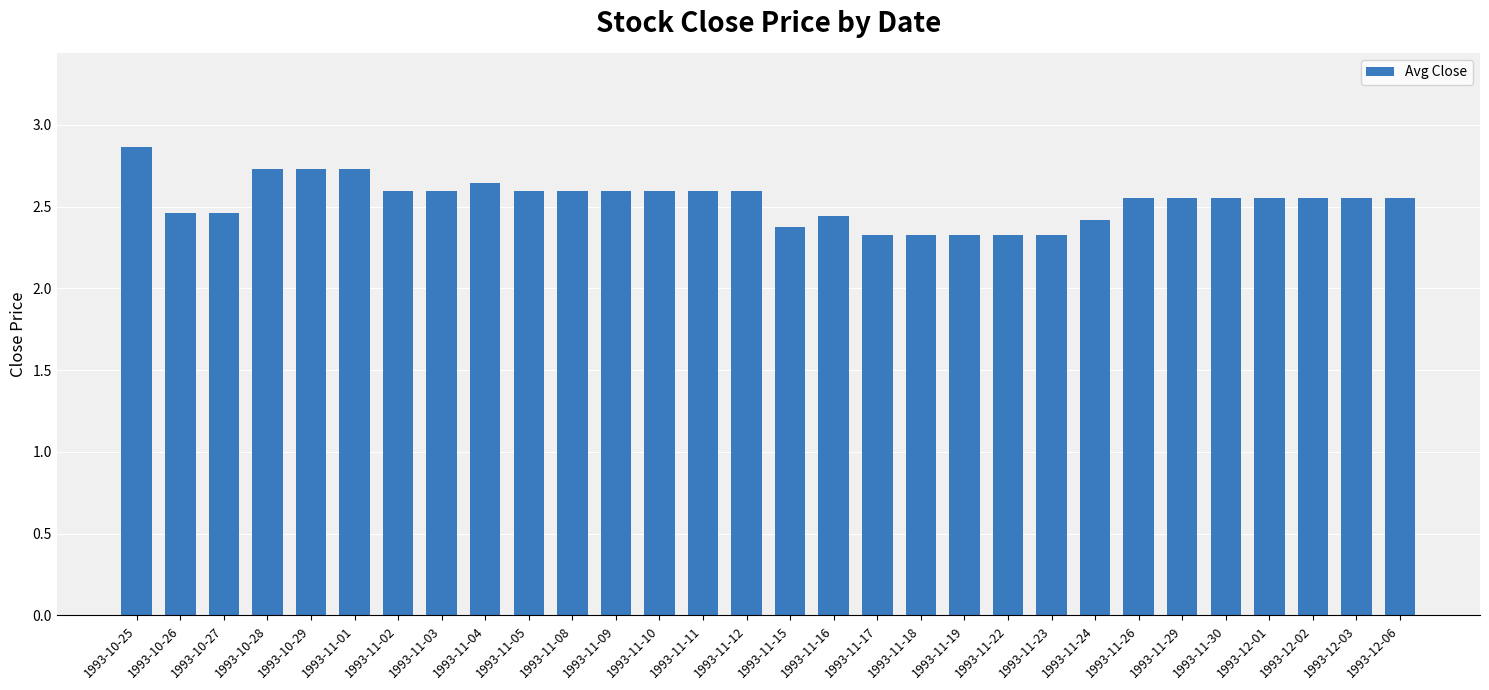

How many distinct data groups are displayed?

1